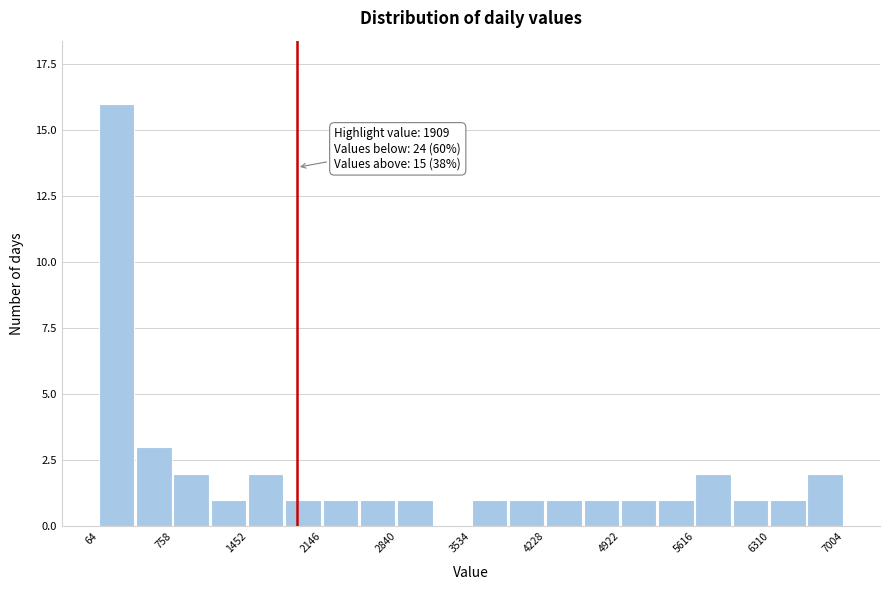

Read against the x-axis, roughly where is the centre of the tallest bar?

200